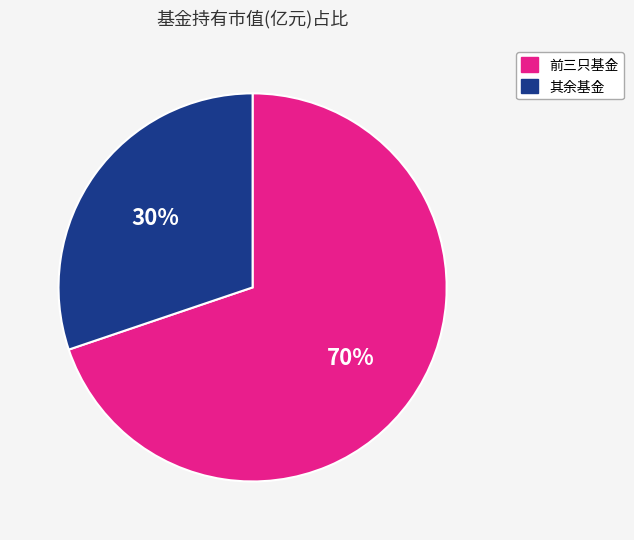

To the nearest percent, what is the average slice percentage?

50%